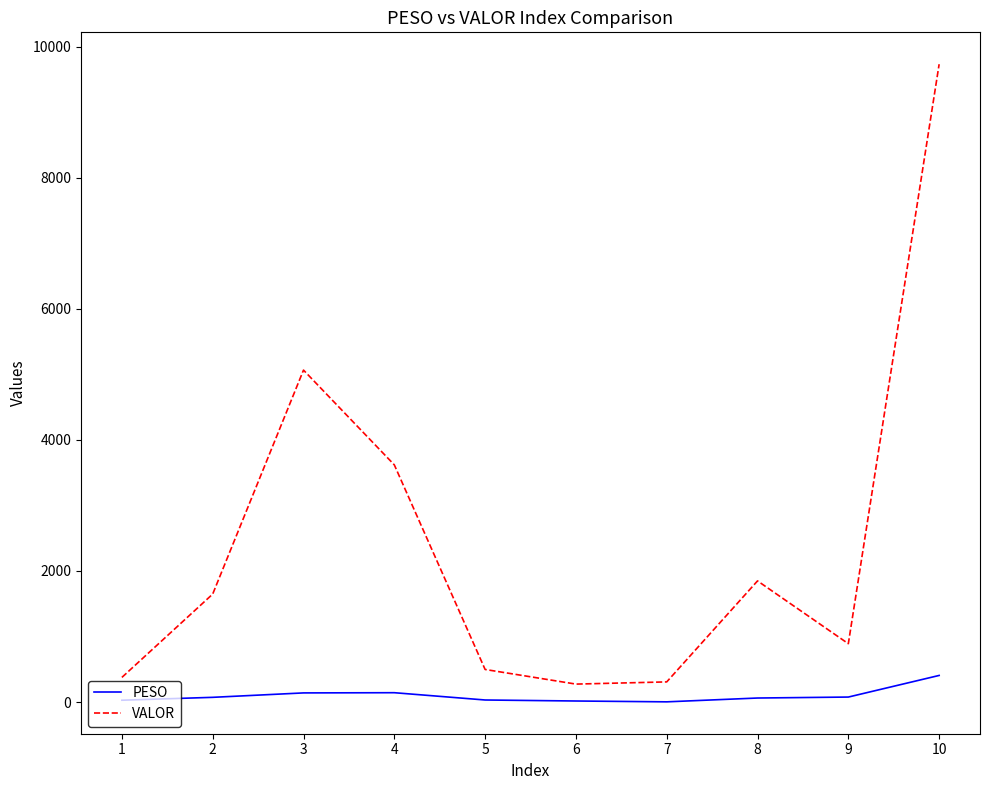

Is the value of VALOR at 3 greater than the value of PESO at 3?

Yes